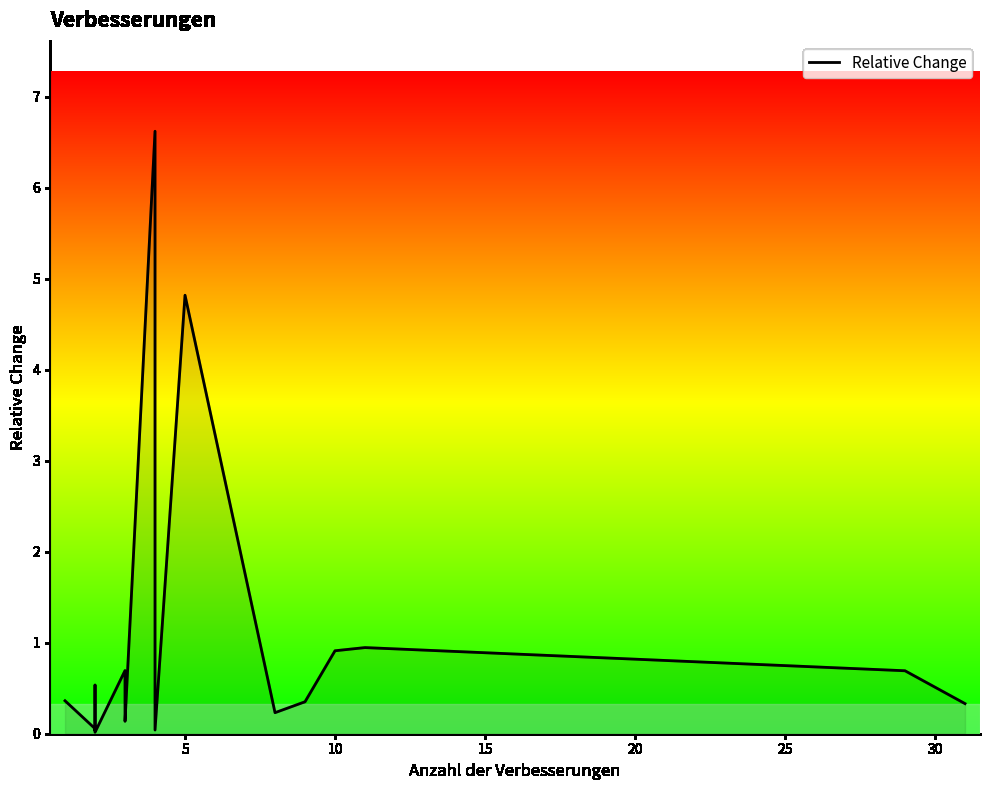

What is the average value?

0.9